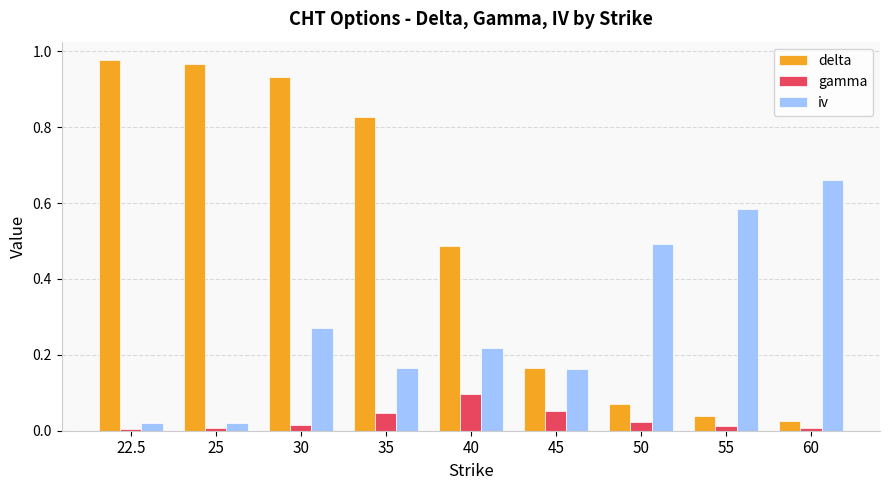

True or false: iv has a value of 0.1 at 35.

False